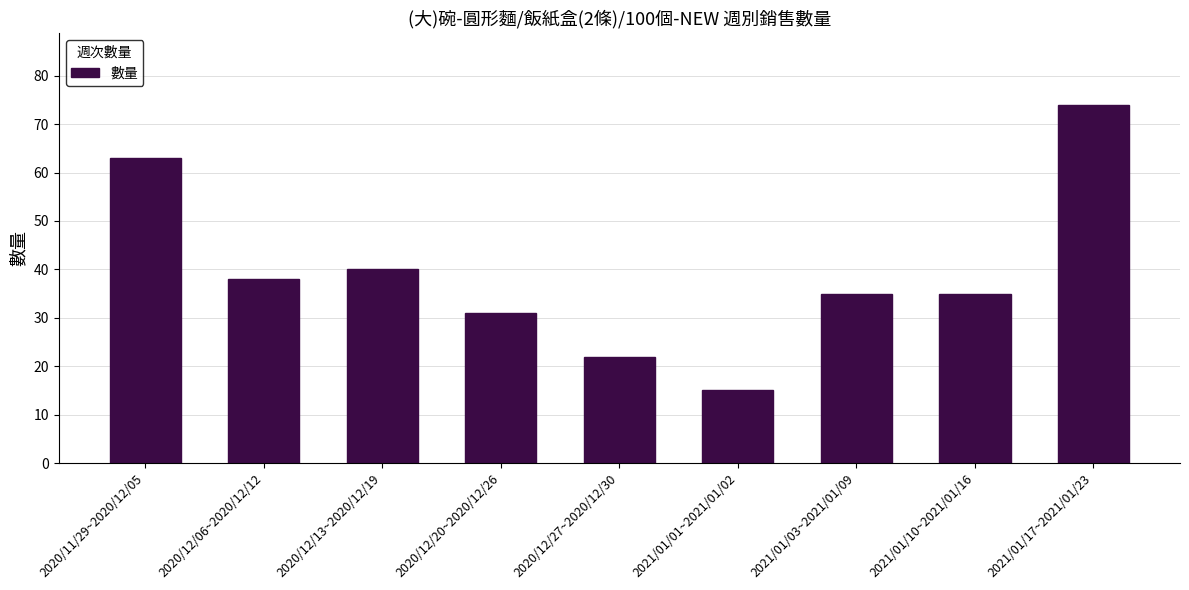

What is the difference between the maximum and minimum values?

59